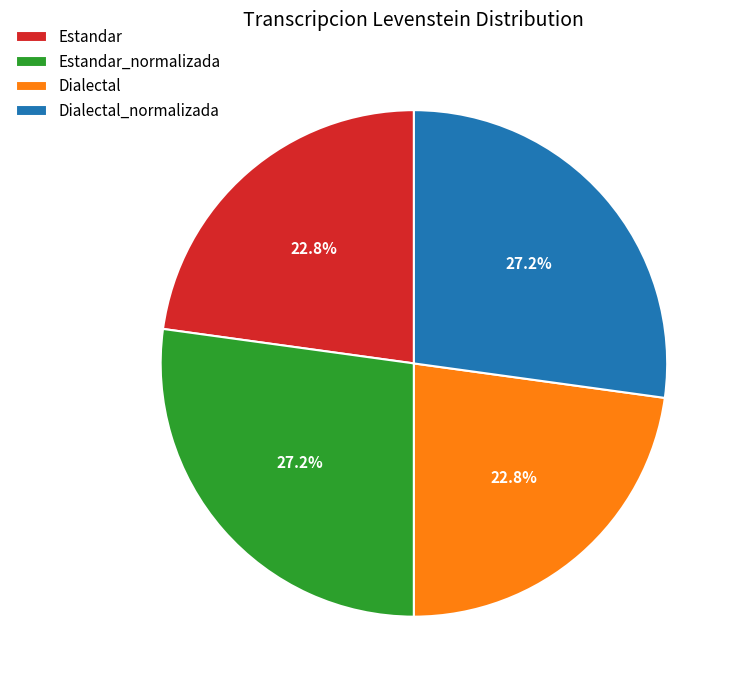

What is the ratio of the value at Estandar to the value at Estandar_normalizada?

0.8